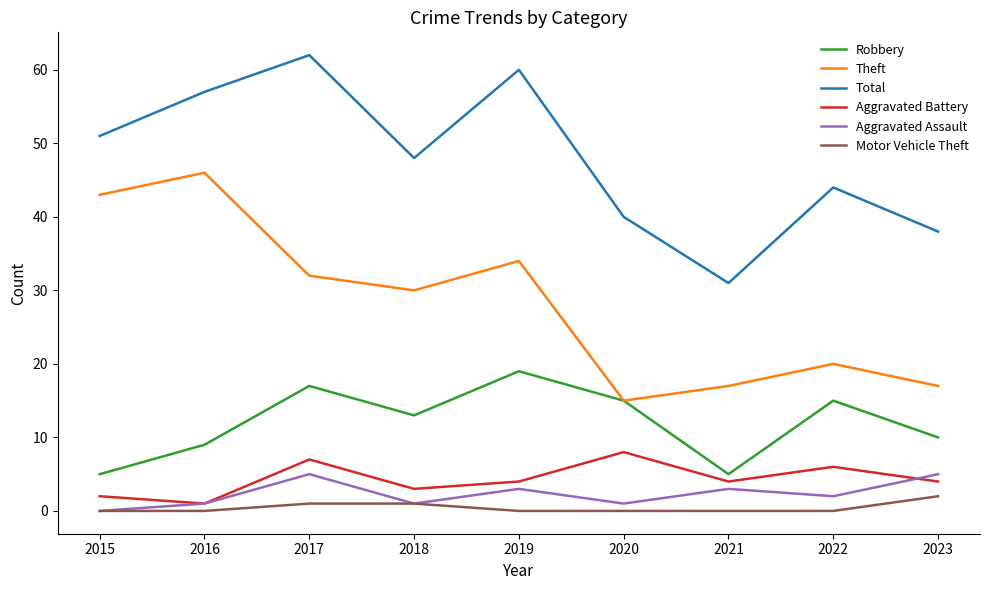

Which category has the highest value in the Aggravated Battery series?

2020